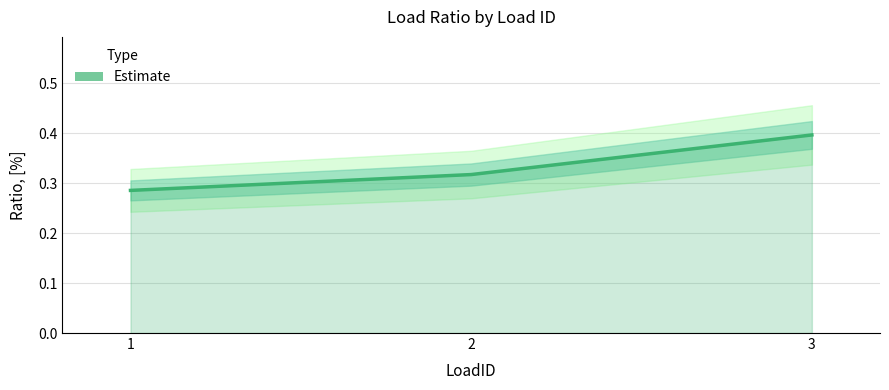

What is the sum of the values at 2 and 1?

0.6